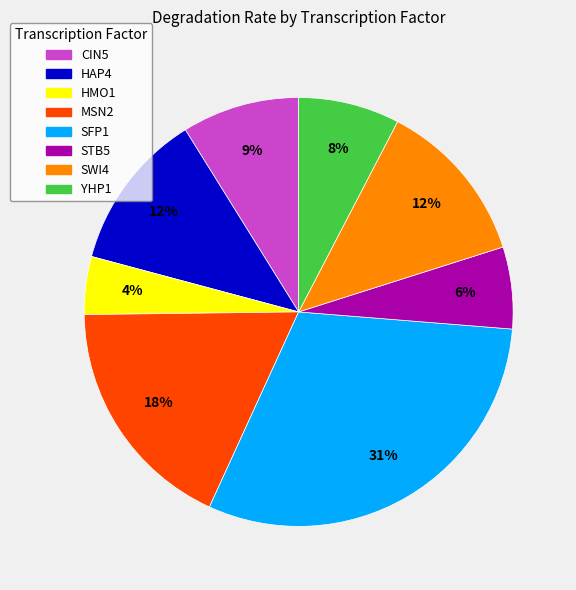

To the nearest percent, what is the difference between the MSN2 and YHP1 slice percentages?

10%